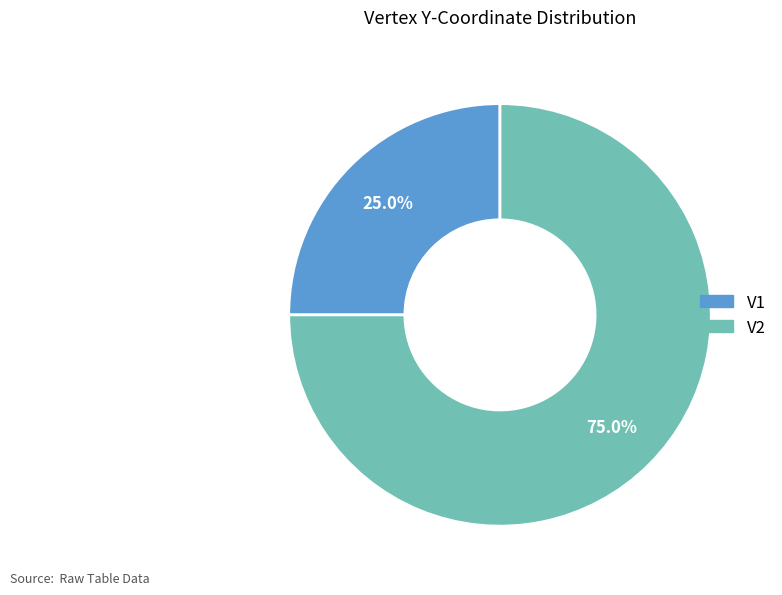

Which has a higher value, V1 or V2?

V2